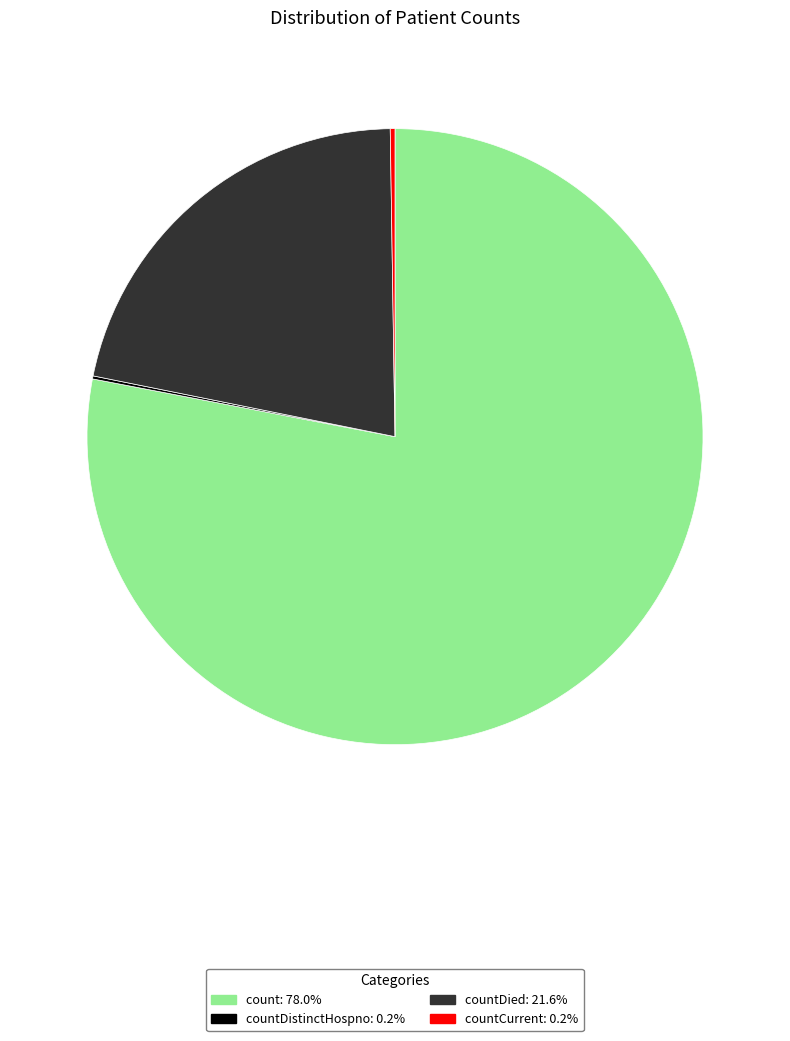

Is there any slice that represents more than half of the pie?

Yes